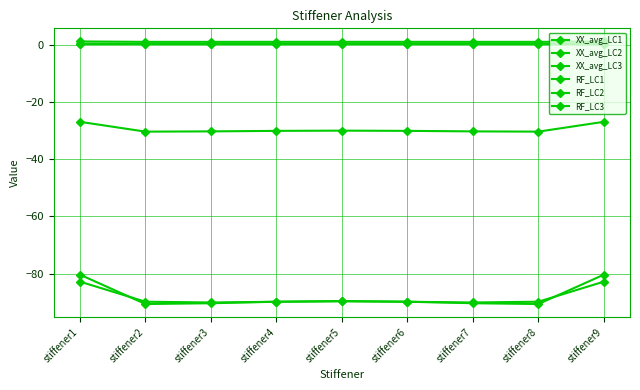

Count the number of data series in this chart.

6